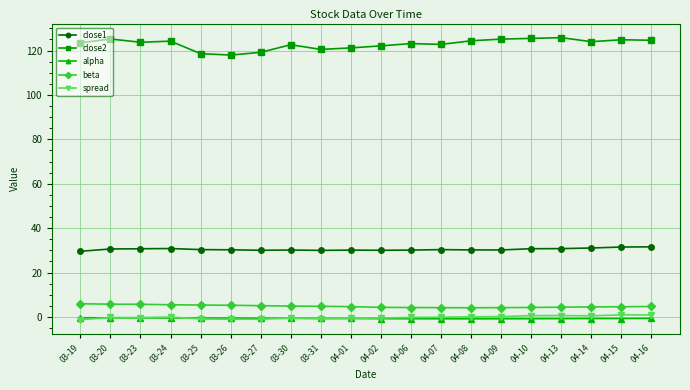

What is the maximum value shown in the chart?

125.8